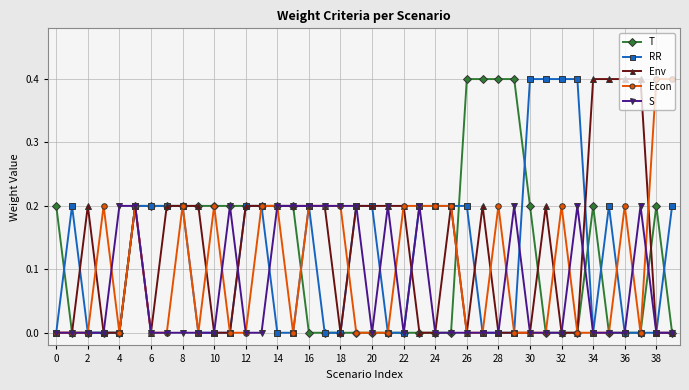

True or false: T has more than 1 interior local peaks.

True